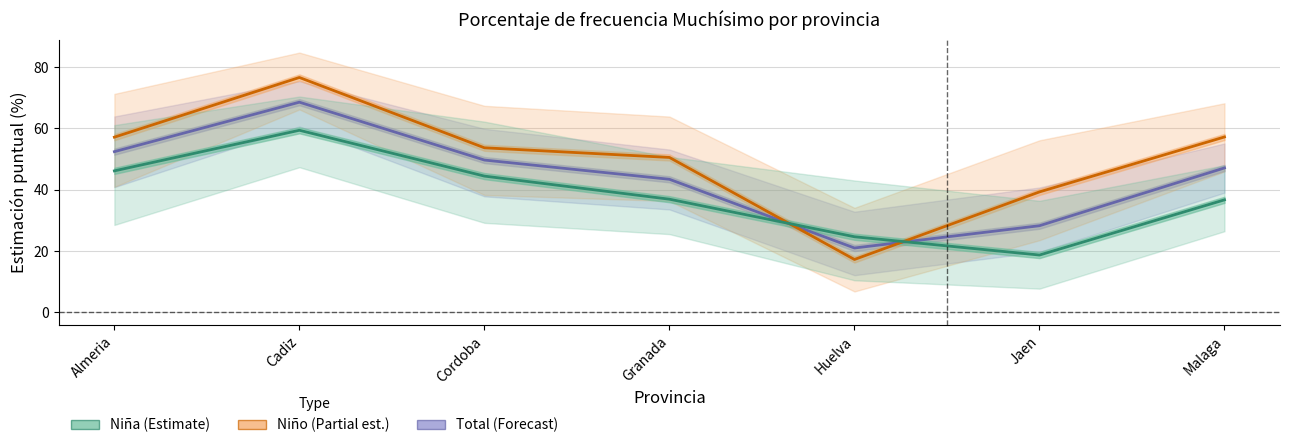

Count the number of data series in this chart.

3